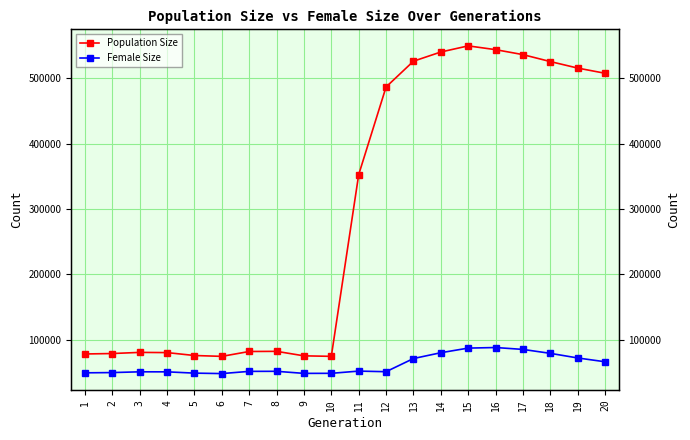

What is the value of the Population Size point at the 8th from the left?

82225